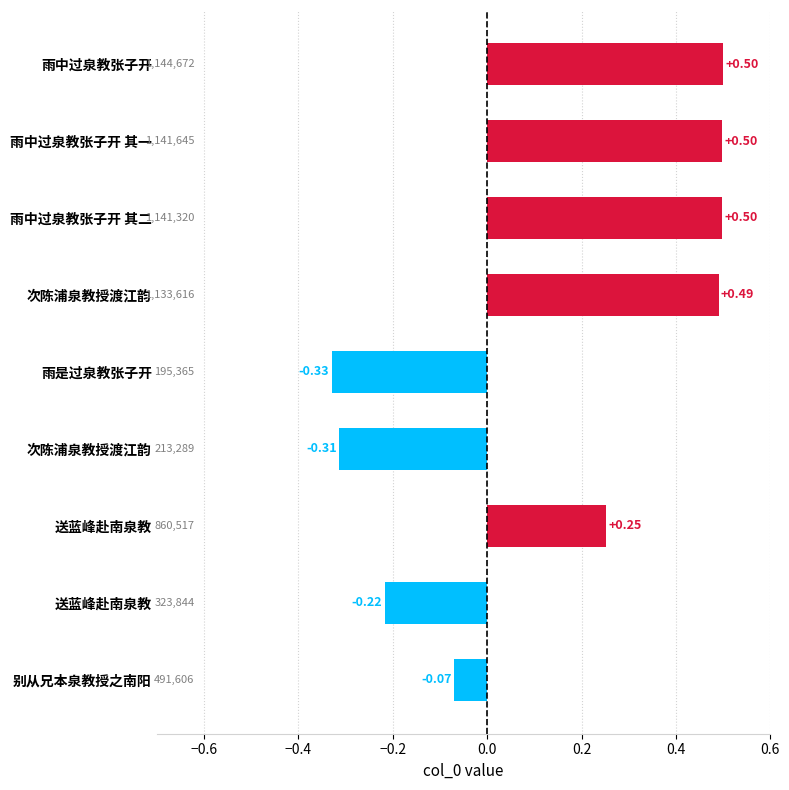

How many bars are there in total?

9